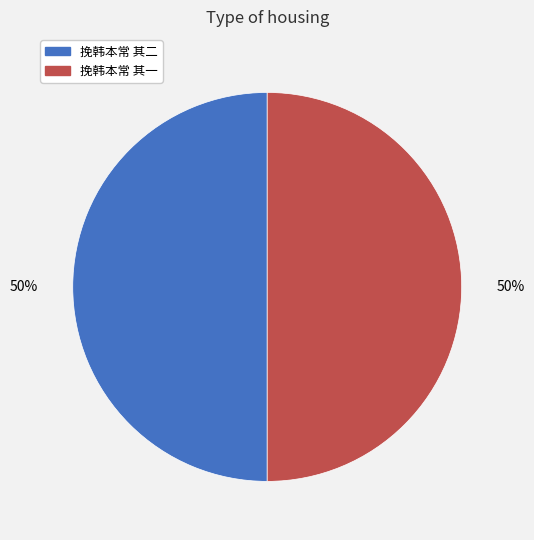

Do 挽韩本常 其一 and 挽韩本常 其二 together represent more than half of the pie?

Yes